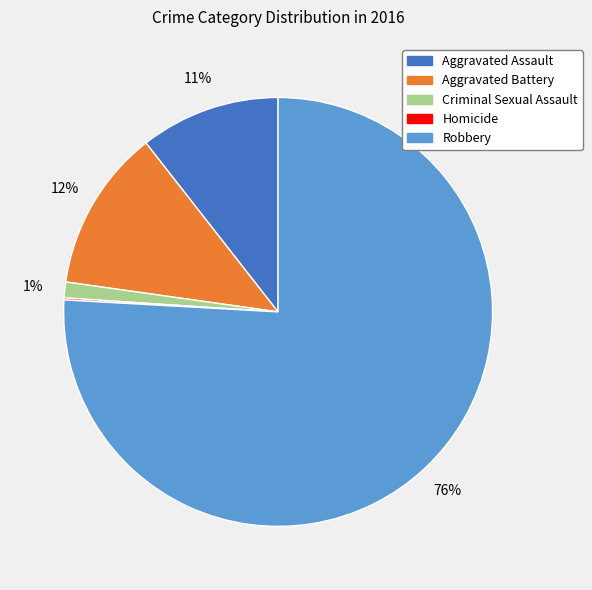

True or false: Robbery accounts for 76% of the total.

True